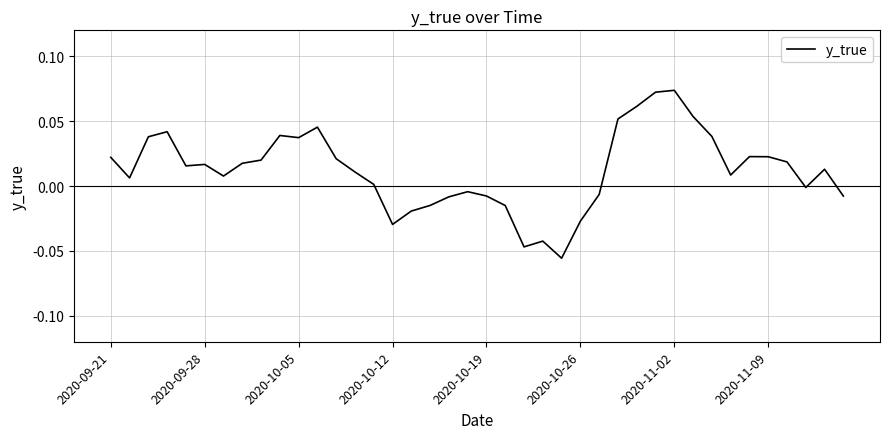

Does the chart have visible grid lines?

Yes